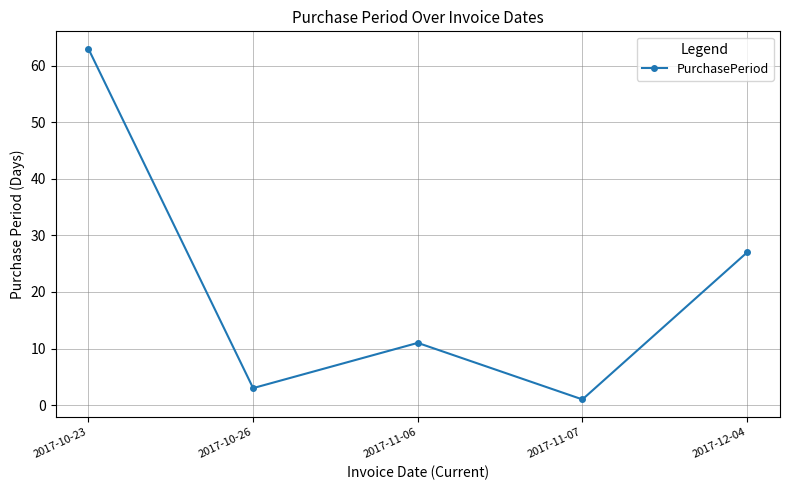

What is the label of the 5th point from the left?

2017-12-04